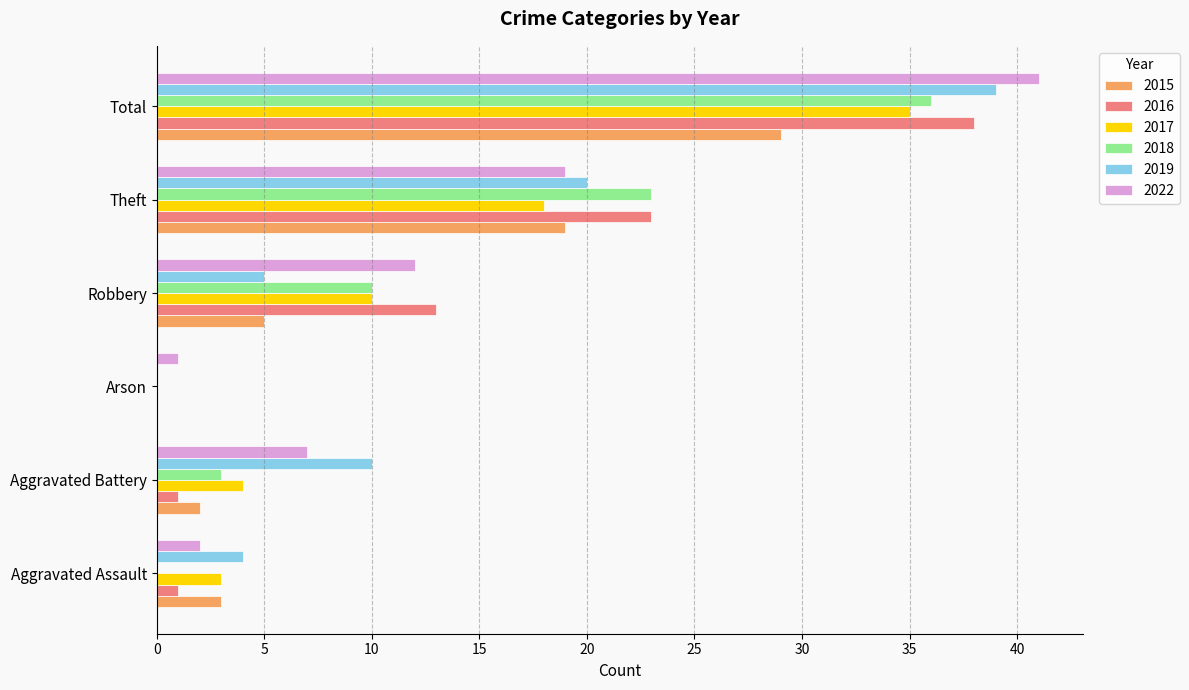

What are all the series names shown in the legend?

2015, 2016, 2017, 2018, 2019, 2022